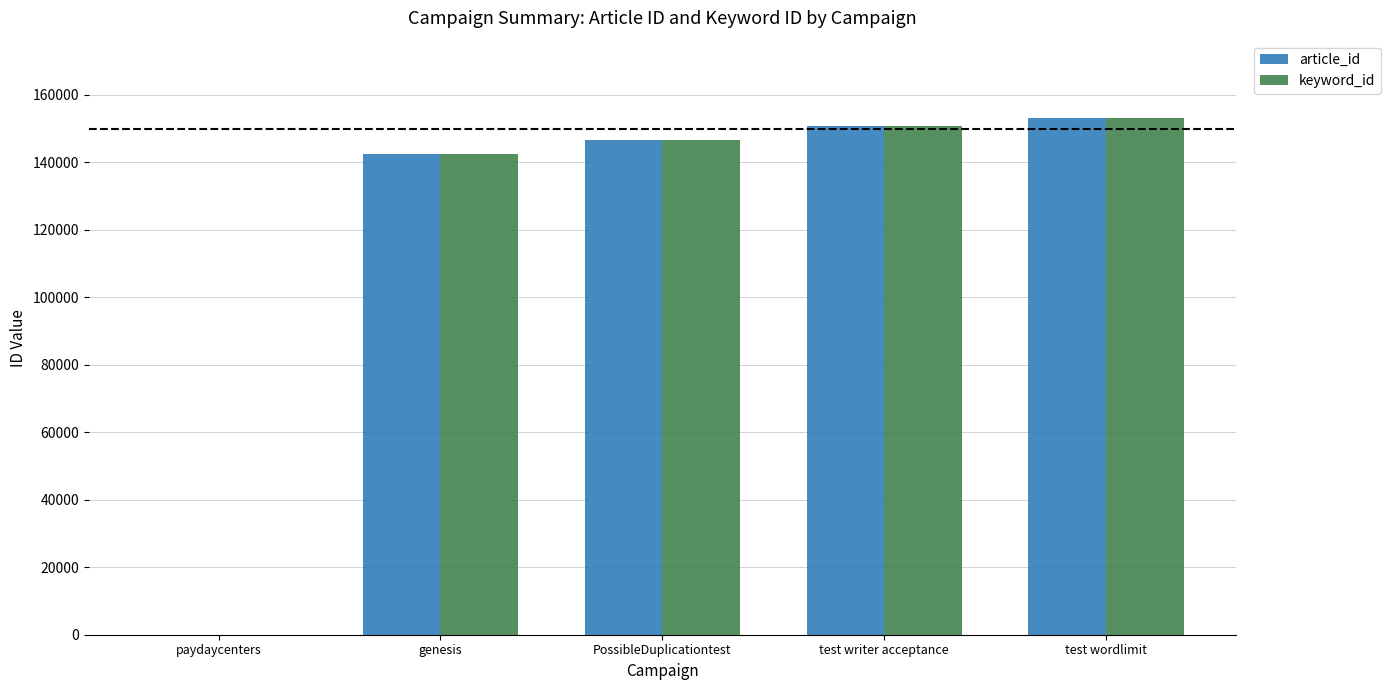

What is the approximate value of keyword_id at test wordlimit?

153082